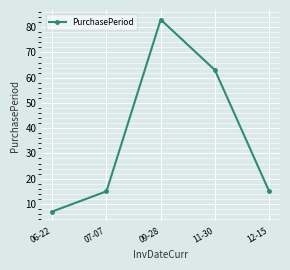

Where is the data nearest to the value 45?

11-30